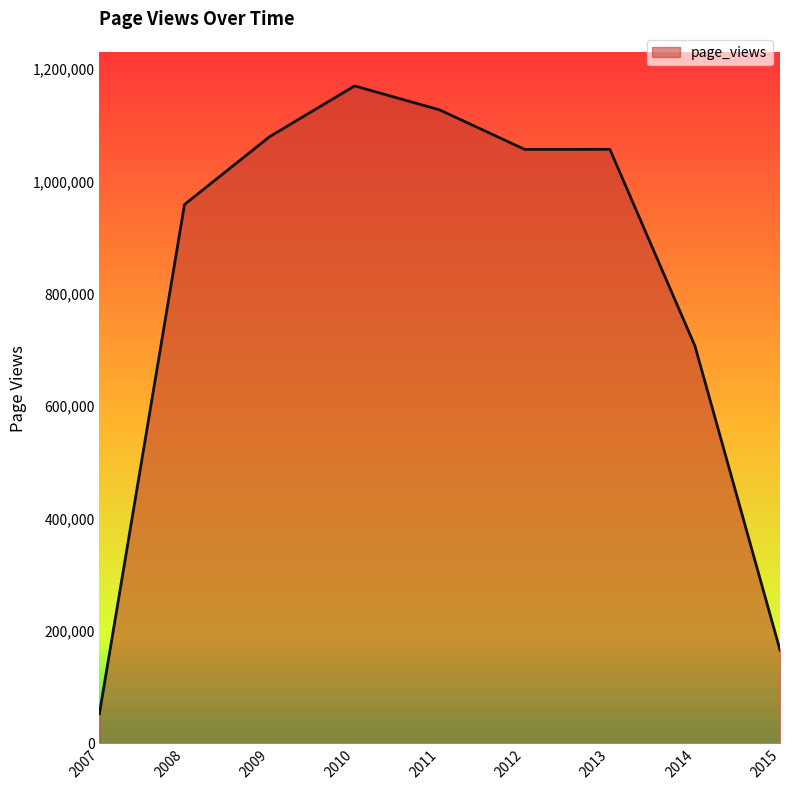

What value does the data have at 2007?

52862